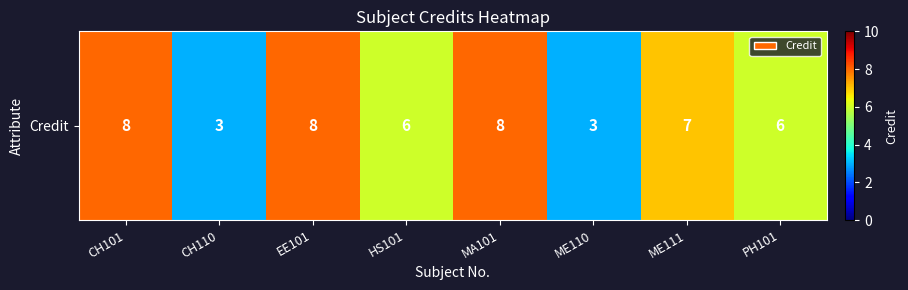

Which has a higher value, CH110 or ME110?

CH110